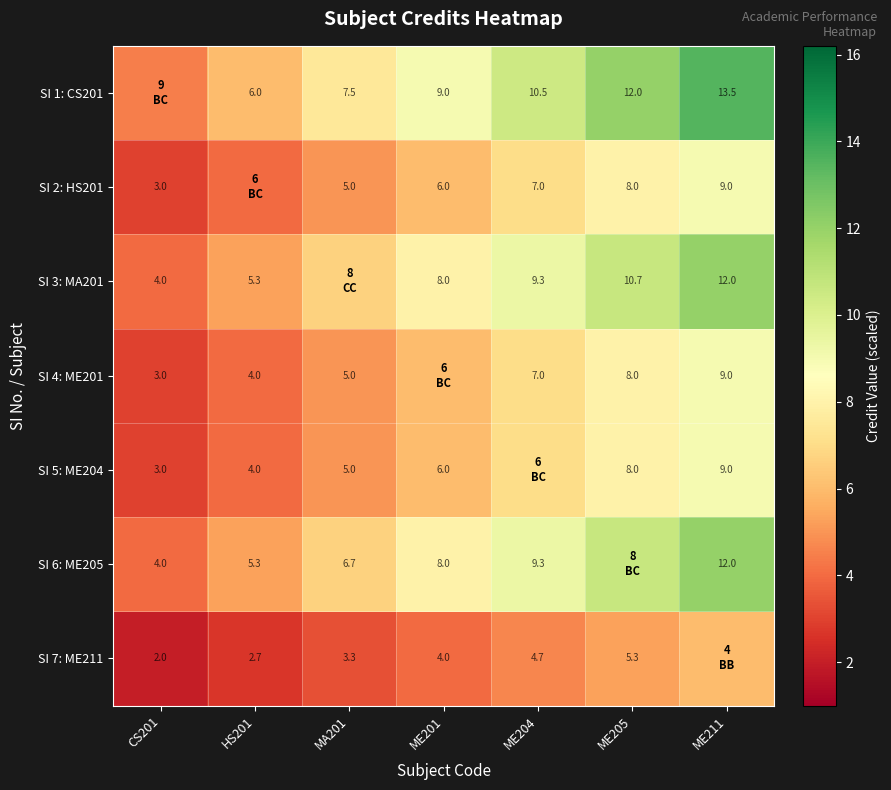

Is the value of SI 1: CS201 at MA201 greater than the value of SI 2: HS201 at MA201?

Yes